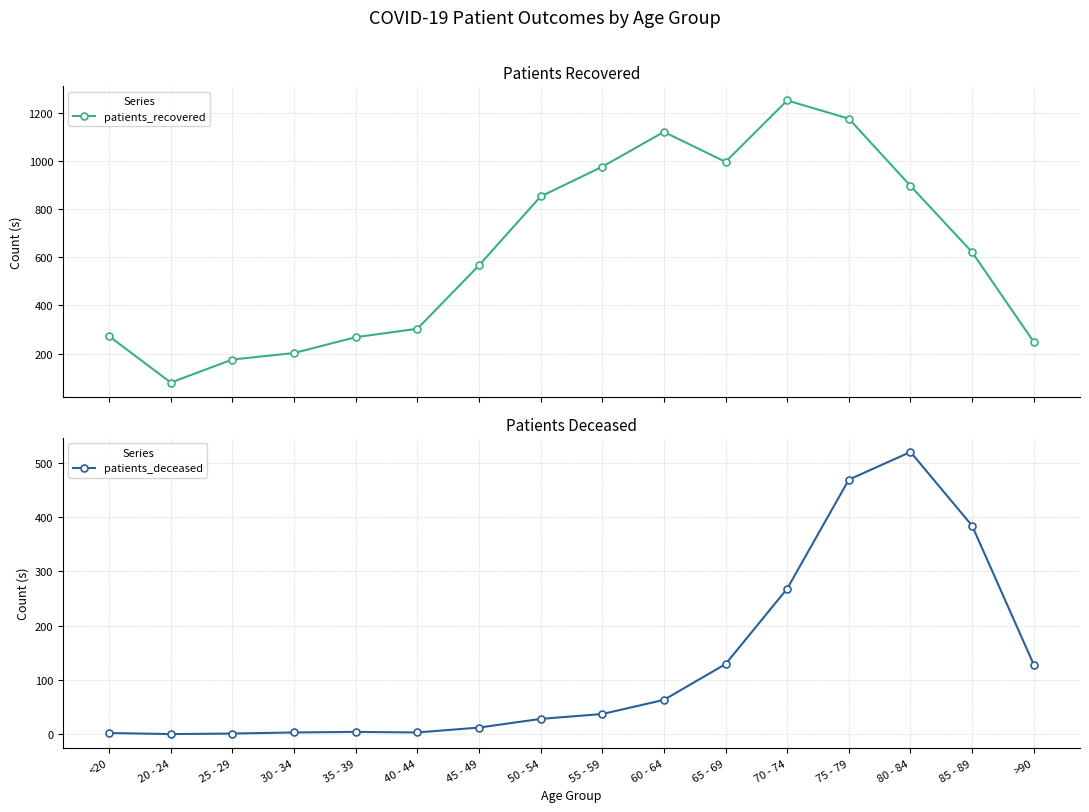

True or false: patients_recovered and patients_deceased cross at least once.

False